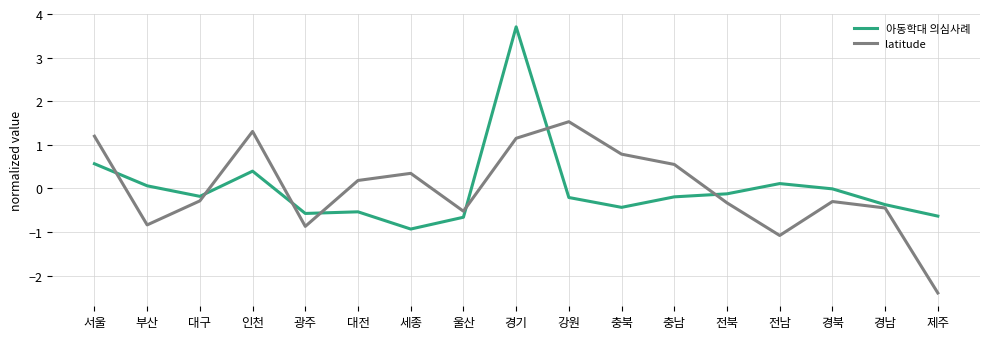

Which category has the lowest value in the 아동학대 의심사례 series?

세종